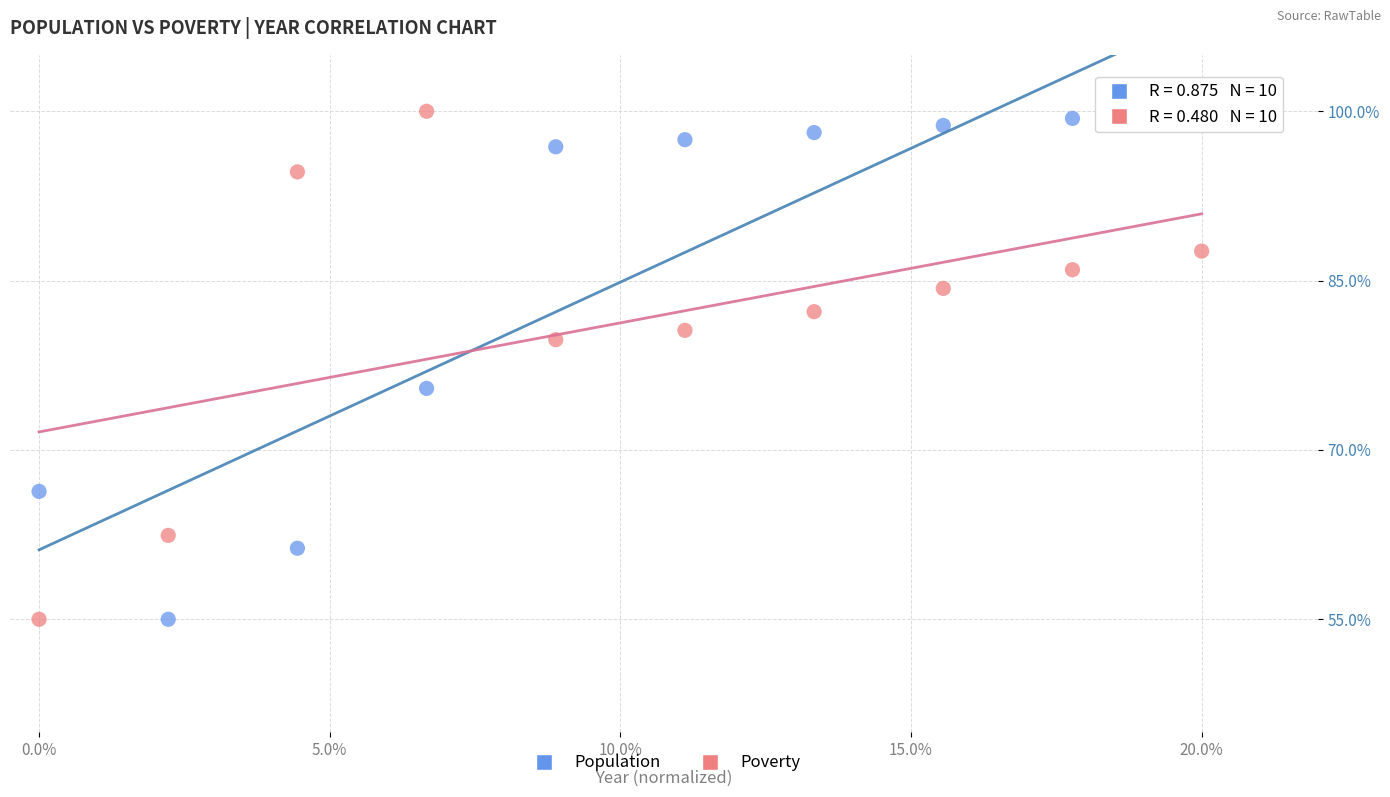

Across all data points, what is the range of Y values (max minus min)?

45.0